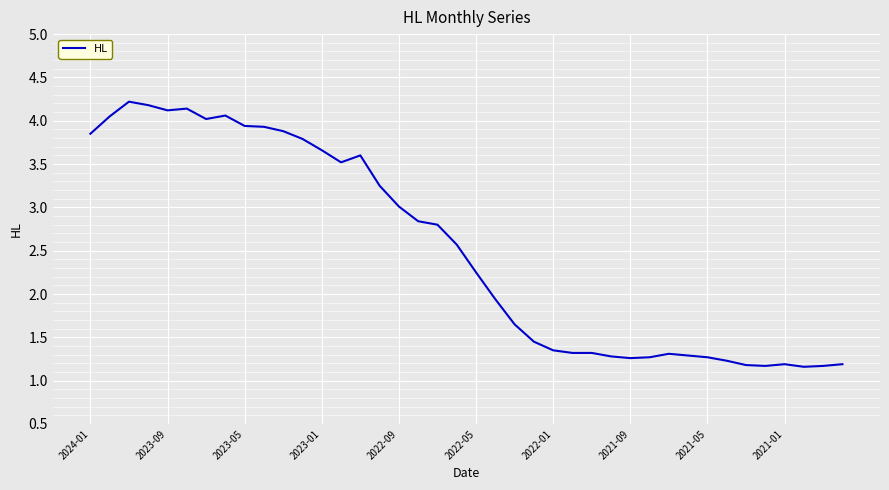

What is the maximum value shown in the chart?

4.2